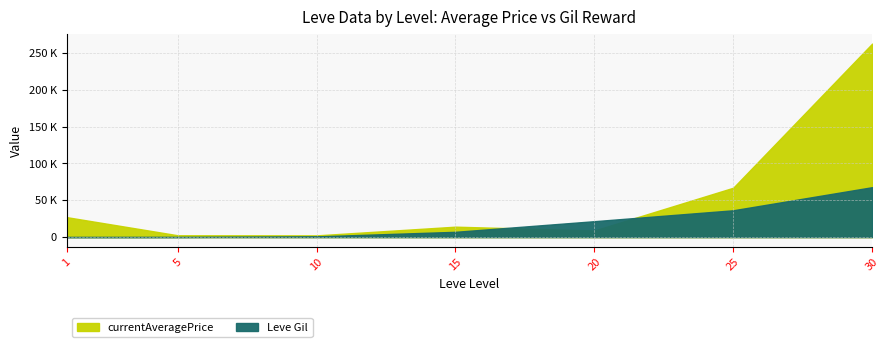

Between 5 and 15, which series saw the biggest shift?

currentAveragePrice